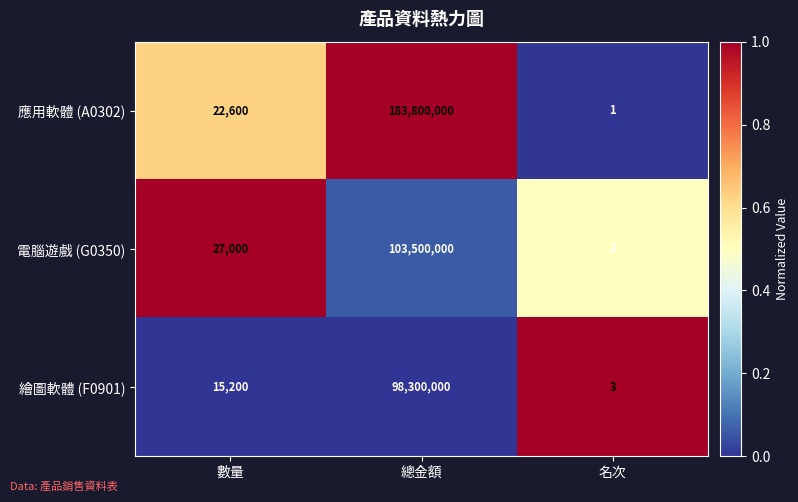

List the series in order of their peak value, lowest first.

繪圖軟體 (F0901), 電腦遊戲 (G0350), 應用軟體 (A0302)